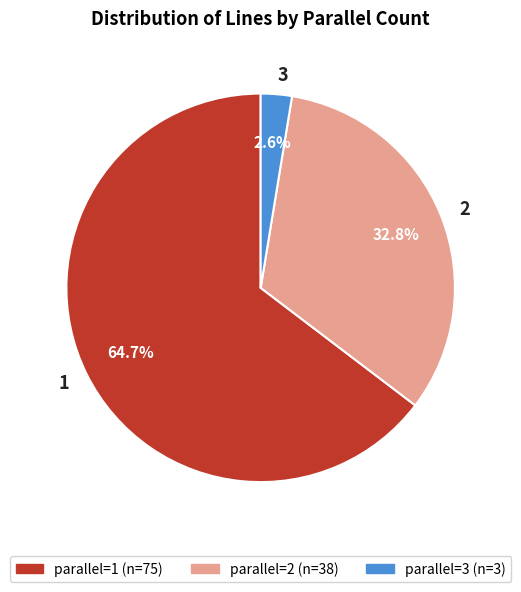

Approximately how many times larger is the value at 1 compared to 2?

2.0